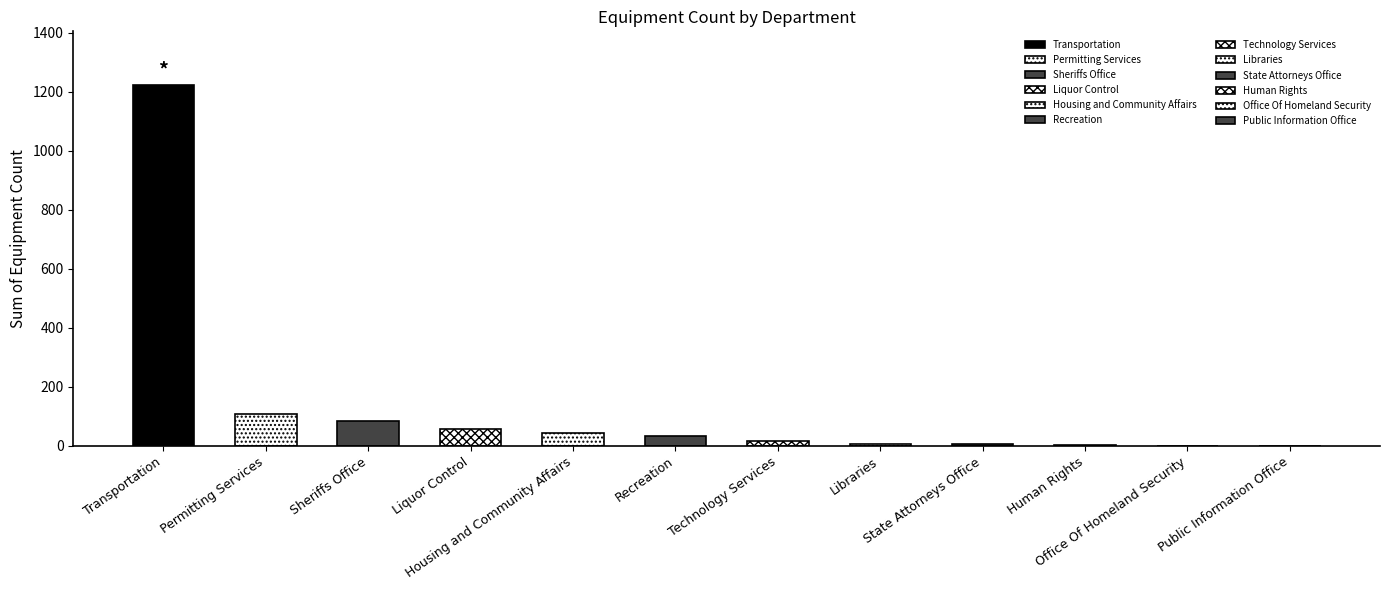

How many data points does each series have?

12